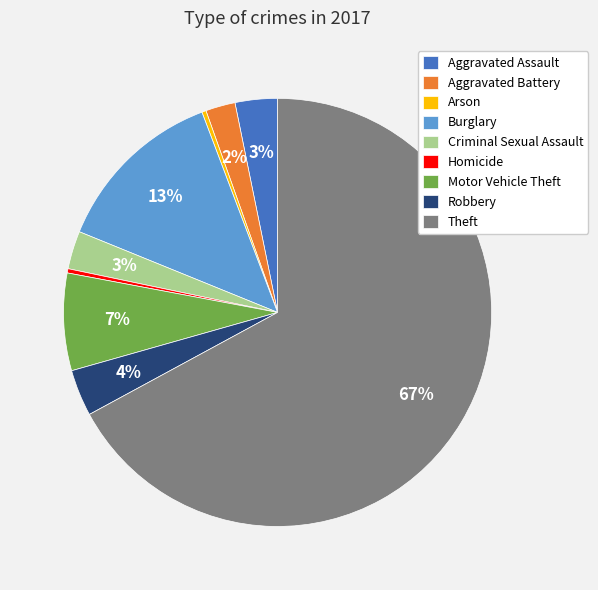

Which category has the biggest portion of the pie?

Theft